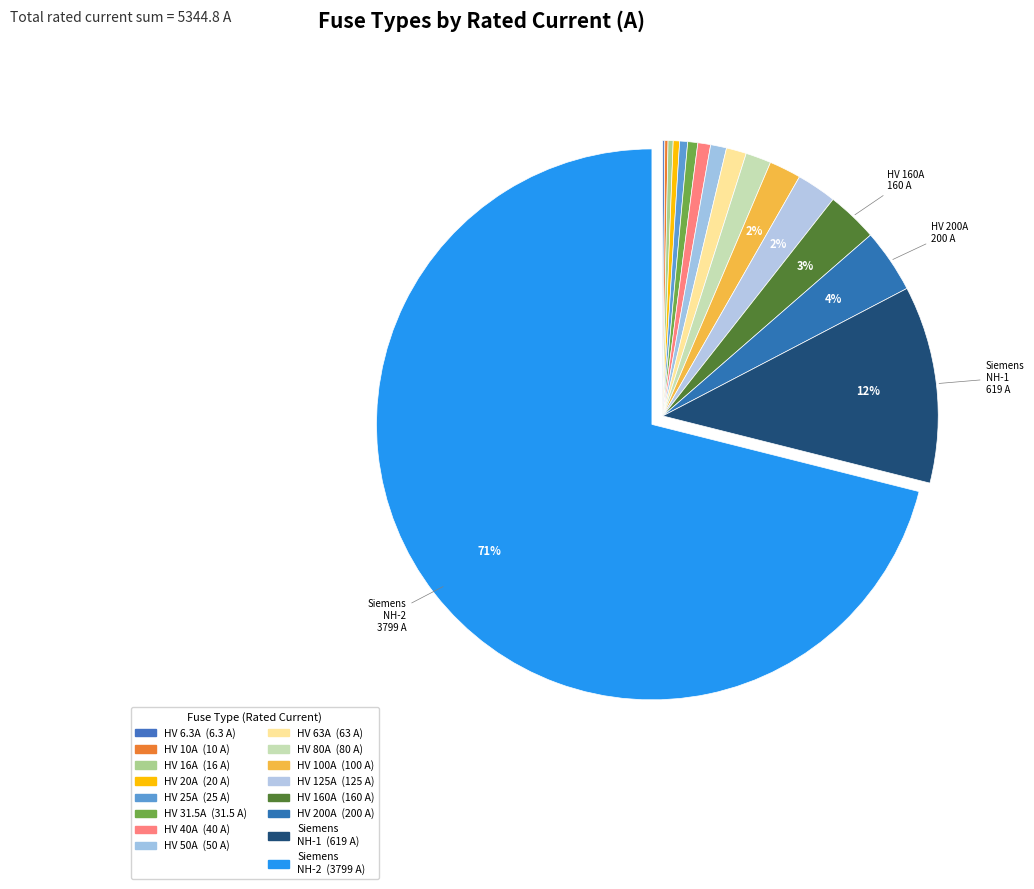

Which category accounts for the majority?

Siemens NH-2